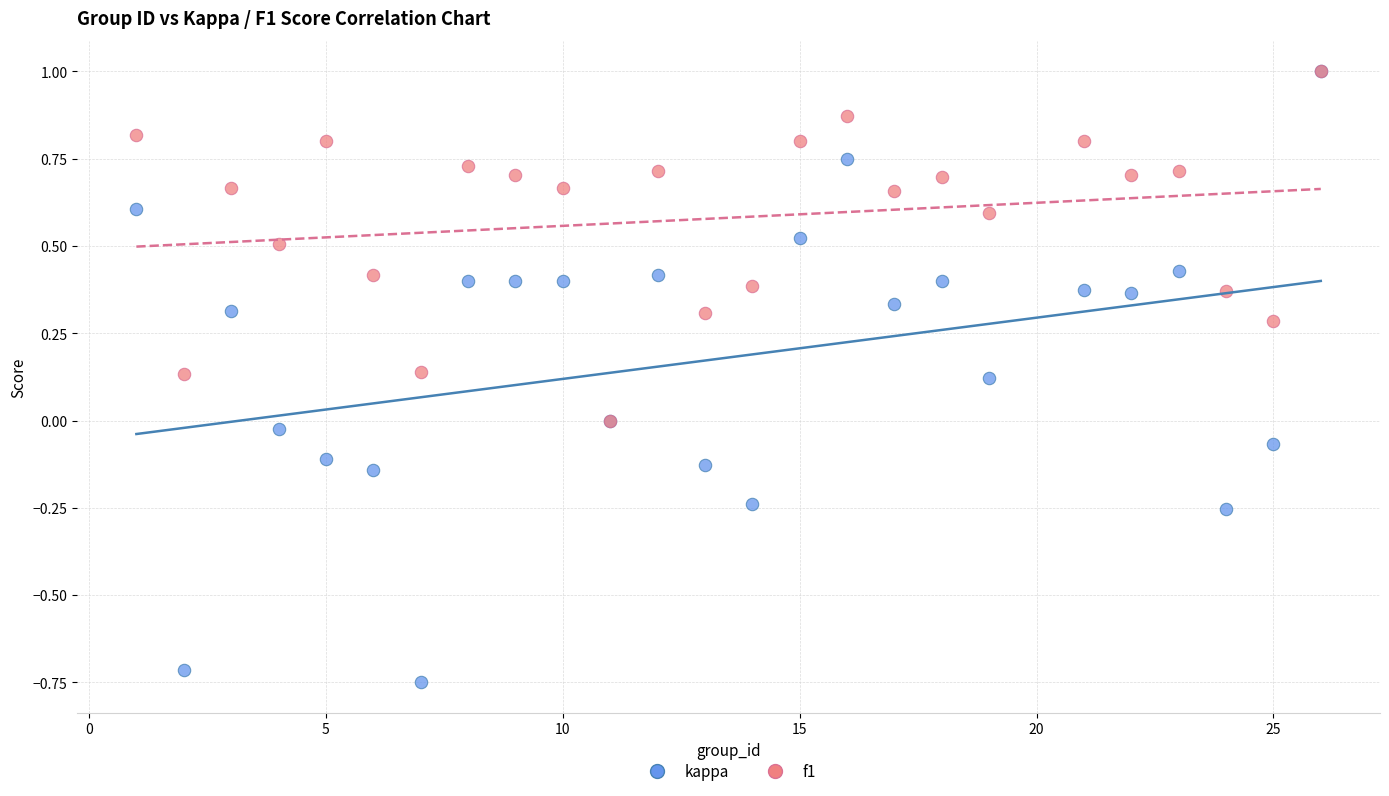

Which series reaches the minimum Y coordinate?

kappa